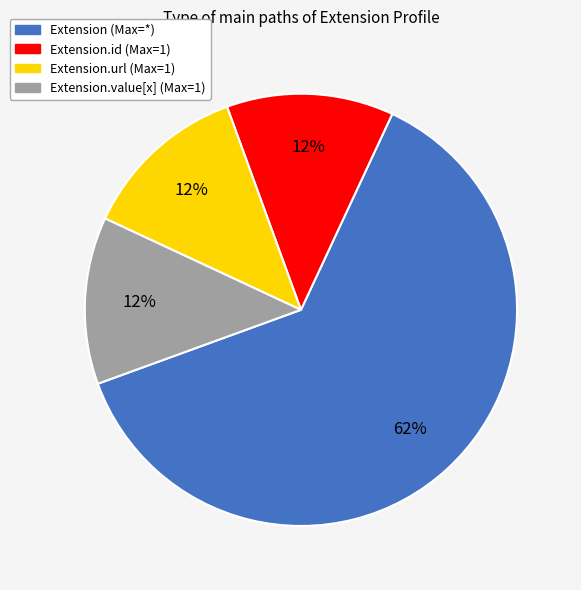

Is there any slice that represents more than half of the pie?

Yes